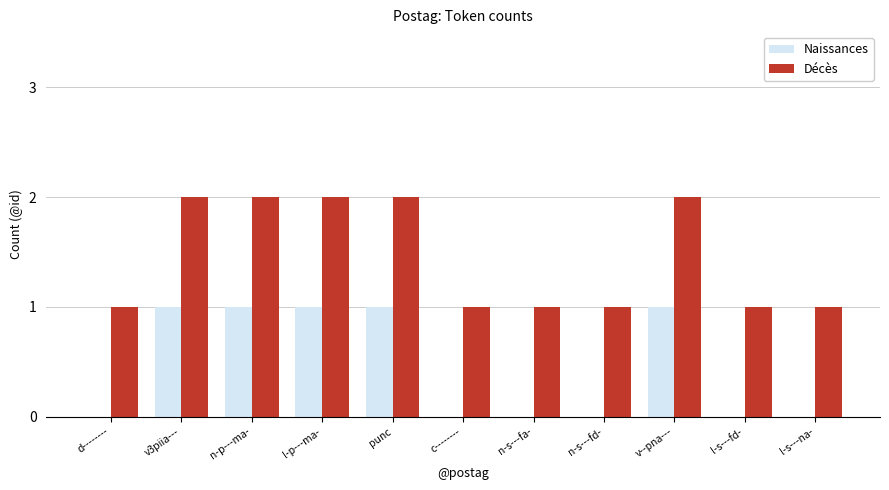

The value of Naissances at v3piia--- is 2. True or false?

False